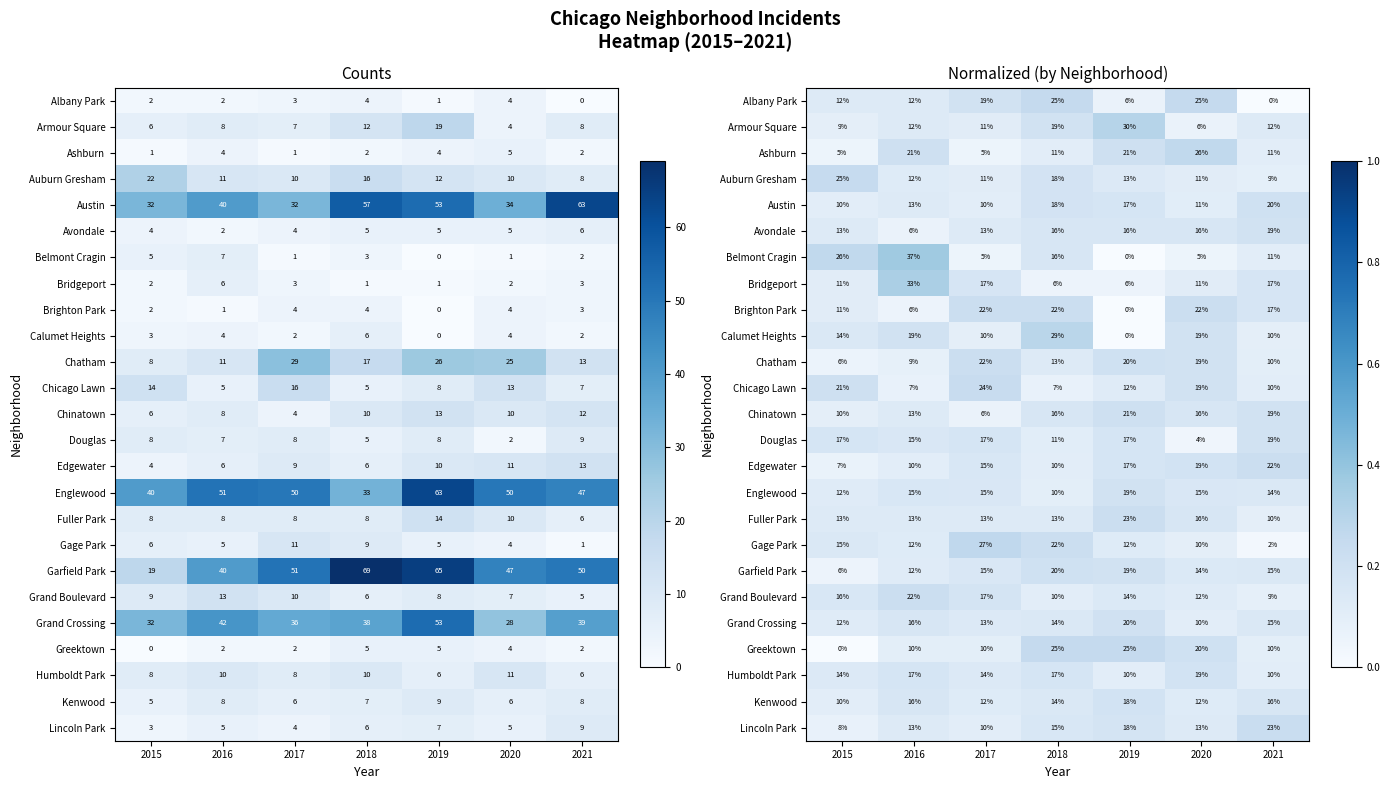

What is the sum of all Grand Boulevard values?

1.0